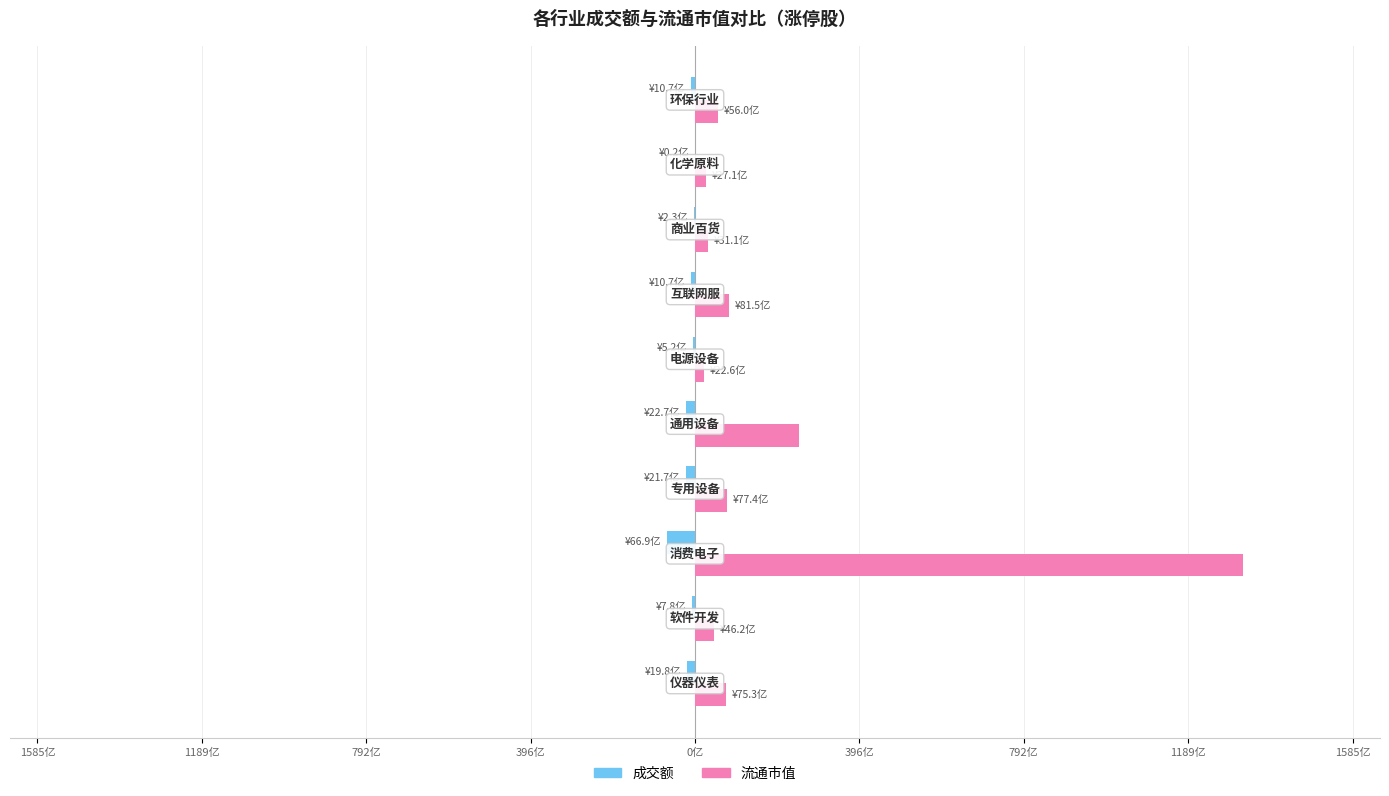

What are all the series names shown in the legend?

成交额, 流通市值